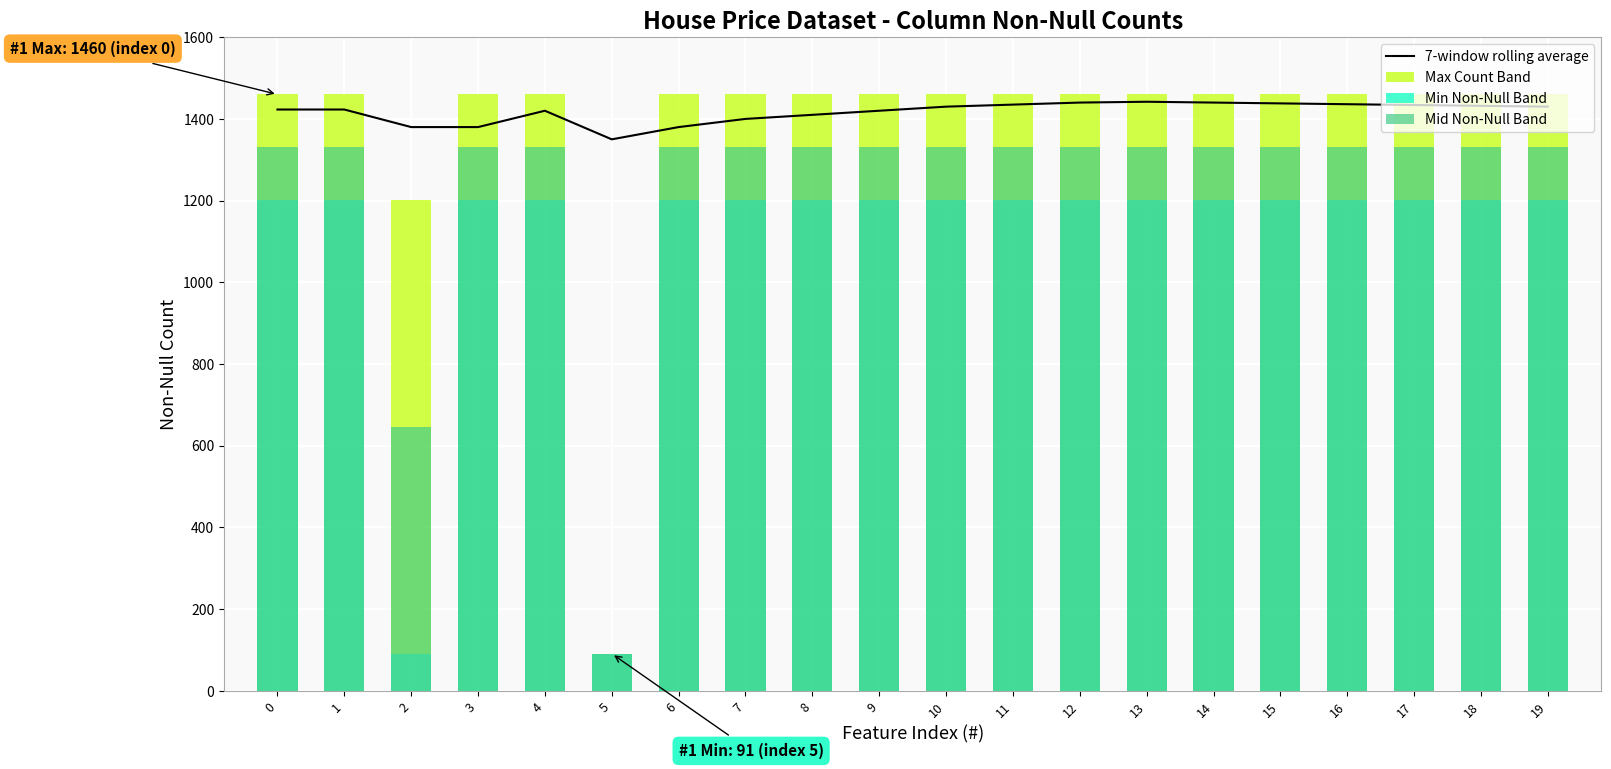

What is the minimum value for Min Non-Null Band?

91.0